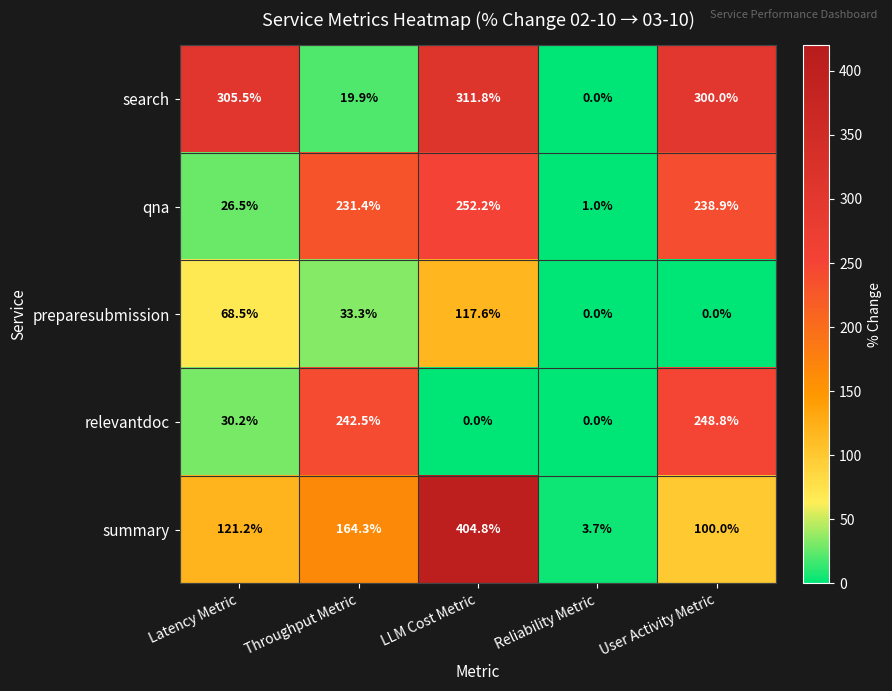

What is the greatest value displayed?

404.8